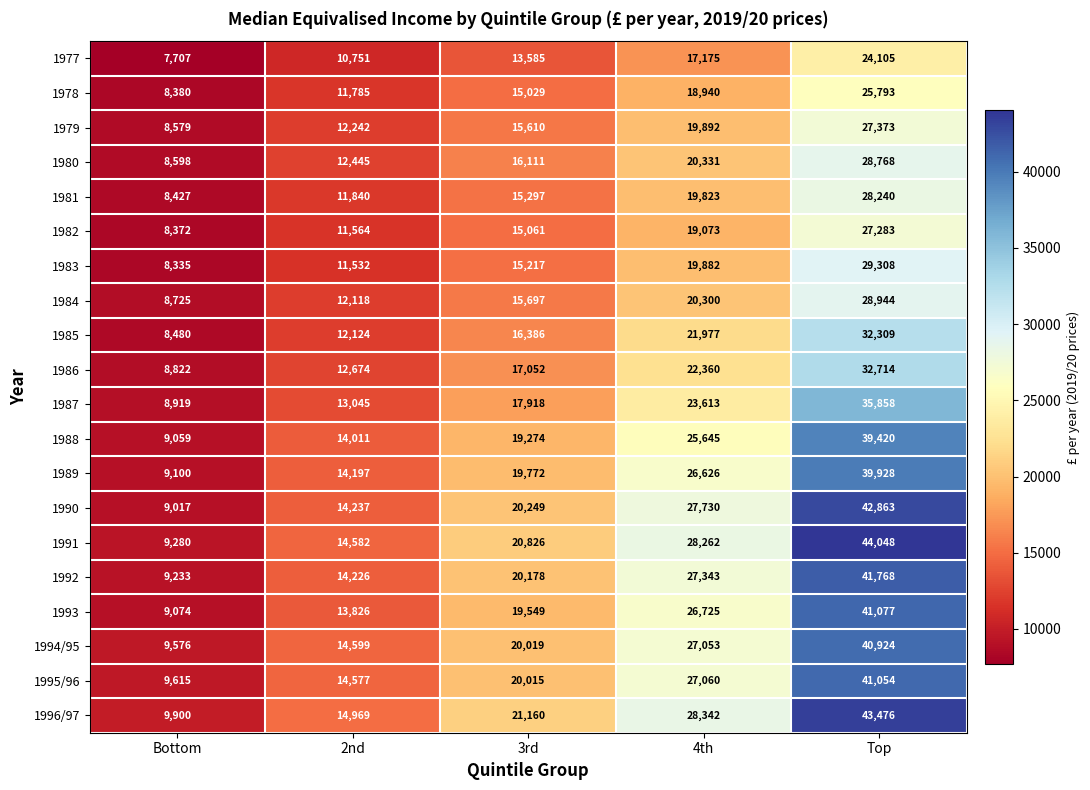

Which label corresponds to the largest value in the chart?

Top